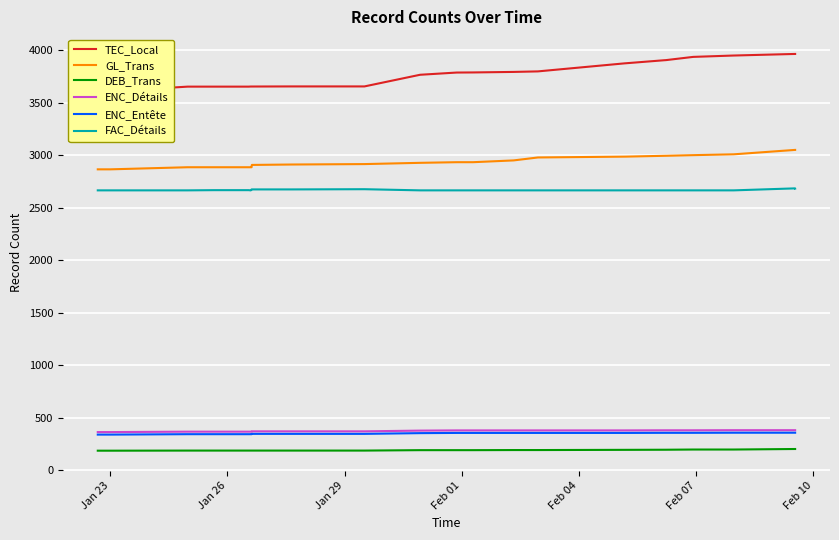

True or false: ENC_Entête and GL_Trans cross at least once.

False